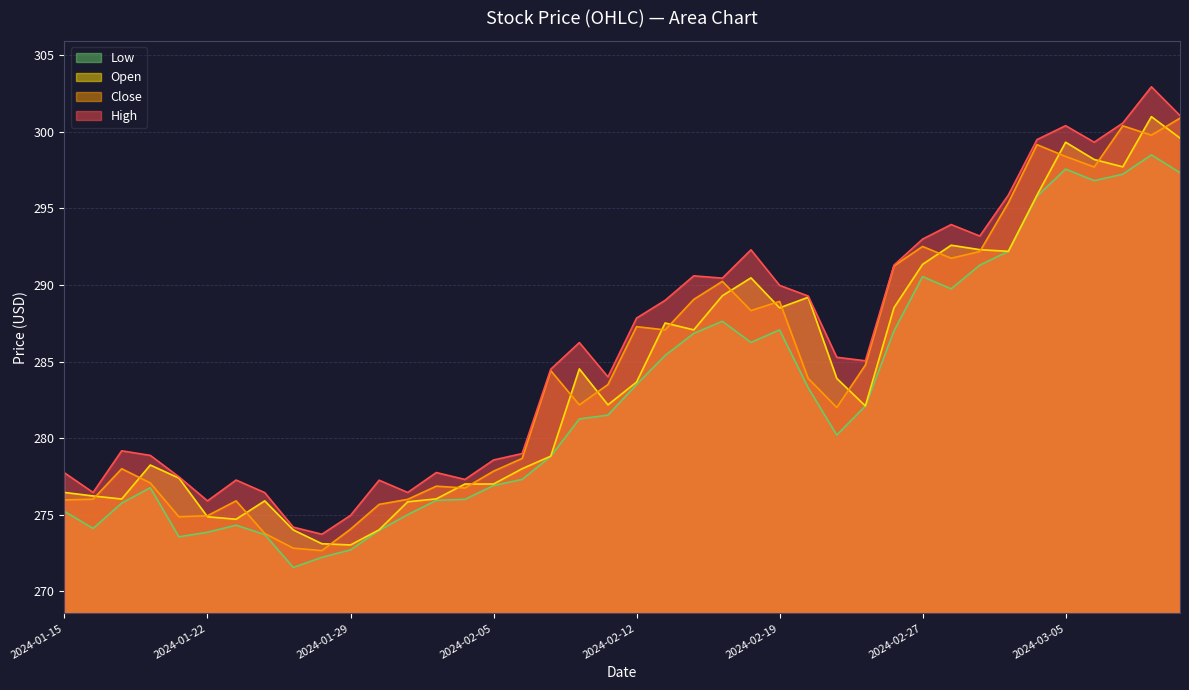

What is the label of the 28th point from the left?

2024-02-21